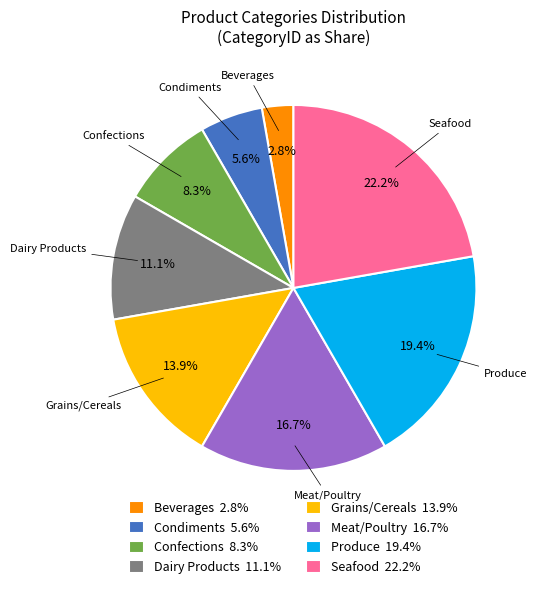

What percentage is the Beverages slice, to the nearest percent?

3%